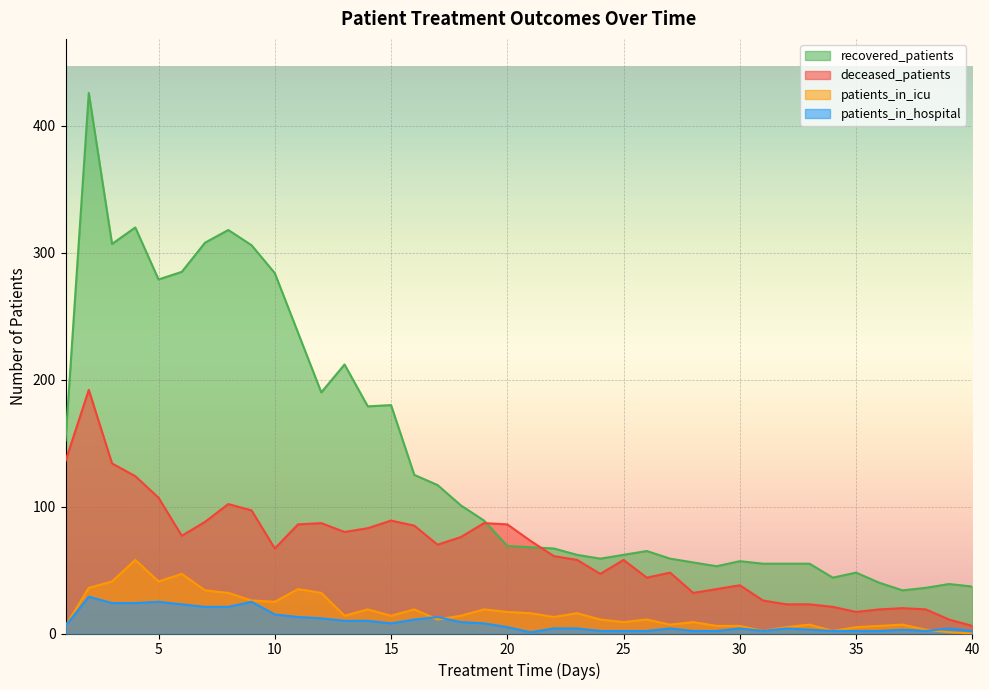

What is the value of the patients_in_hospital point at the 18th from the left?

9